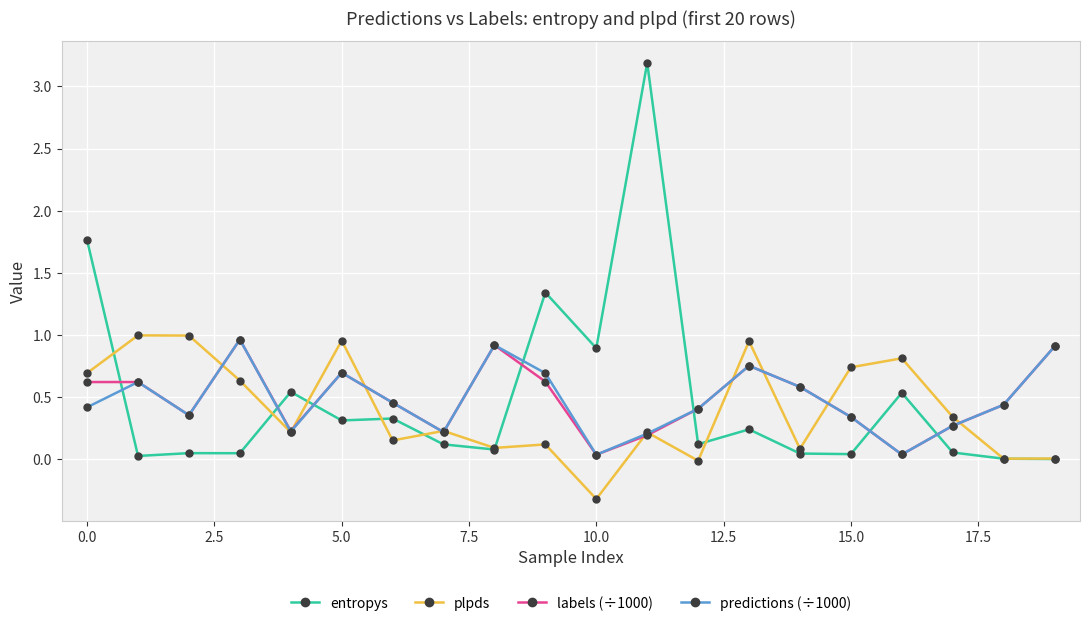

What is the maximum value shown in the chart?

3.2